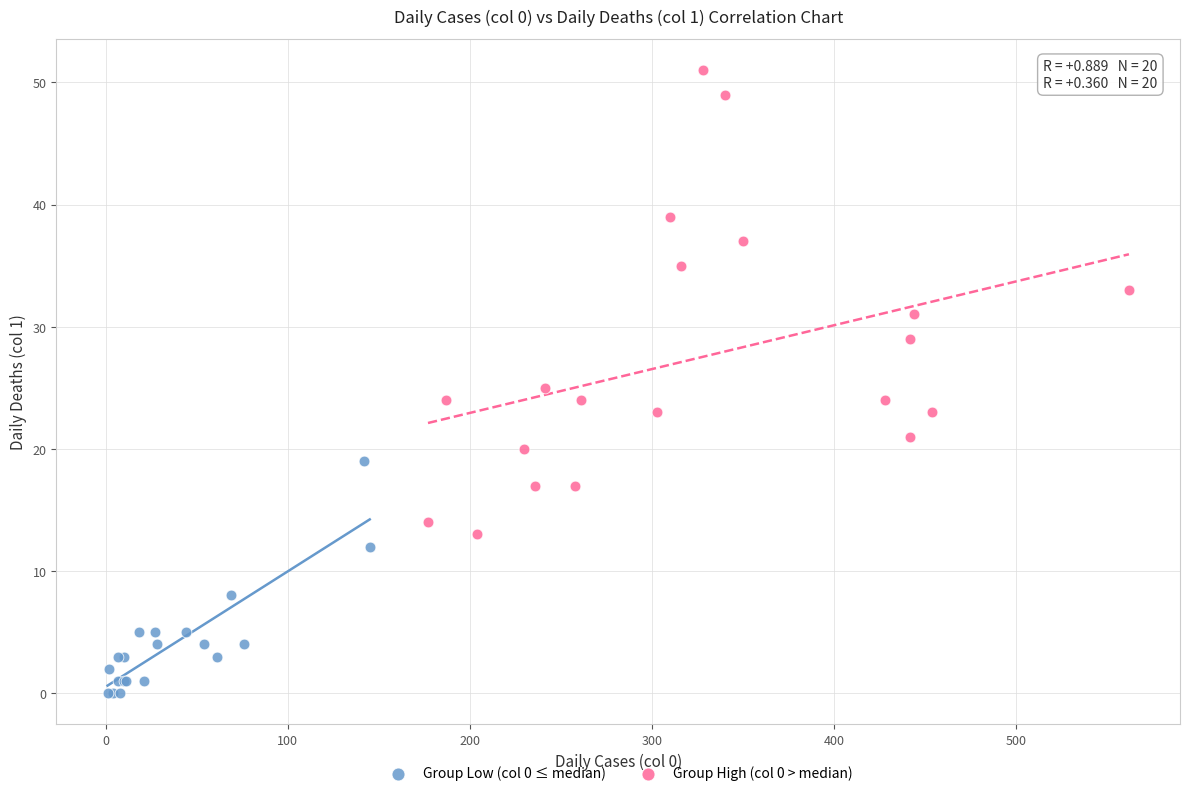

Which series reaches the maximum Y coordinate?

Group High (col 0 > median)